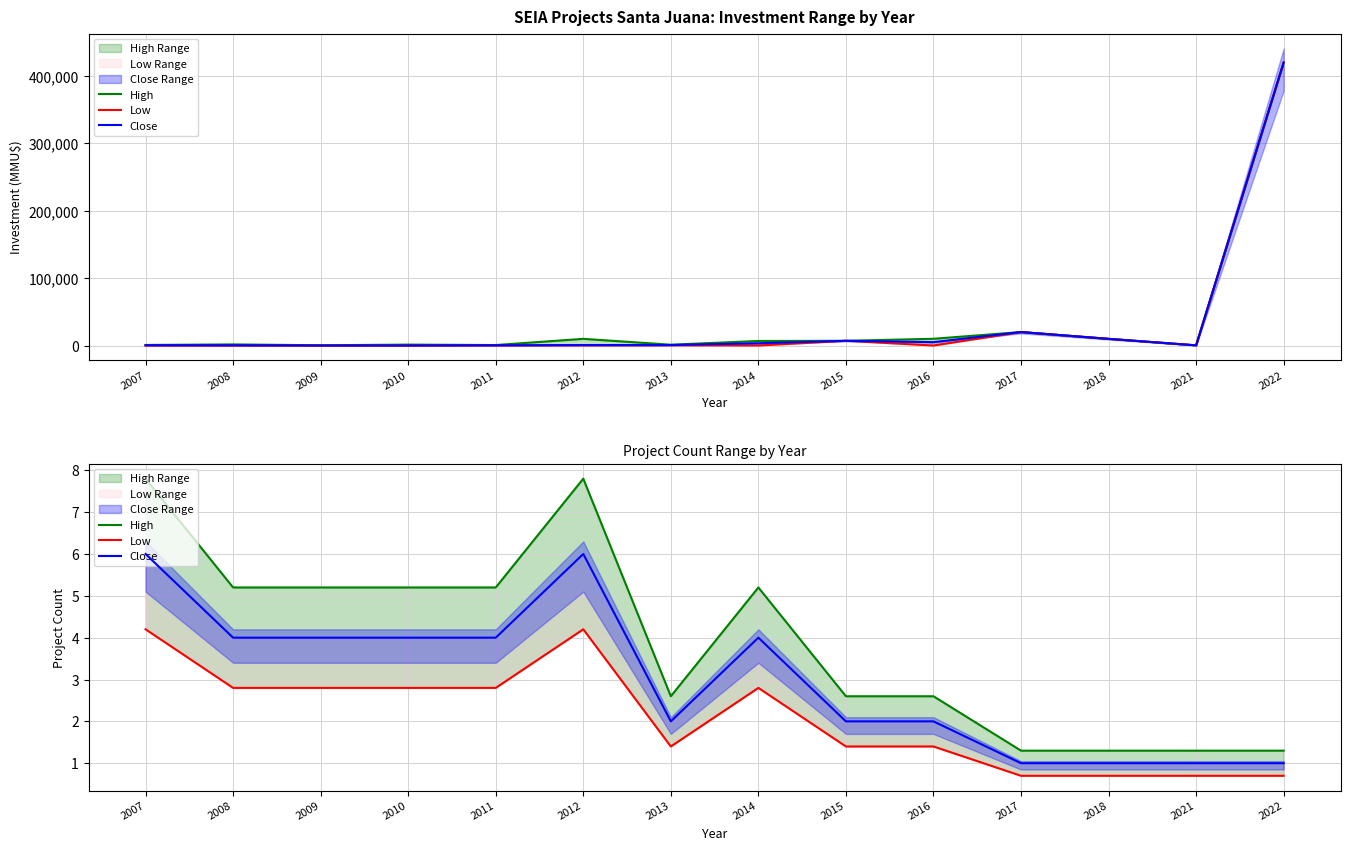

Which label corresponds to the smallest value in the chart?

2017